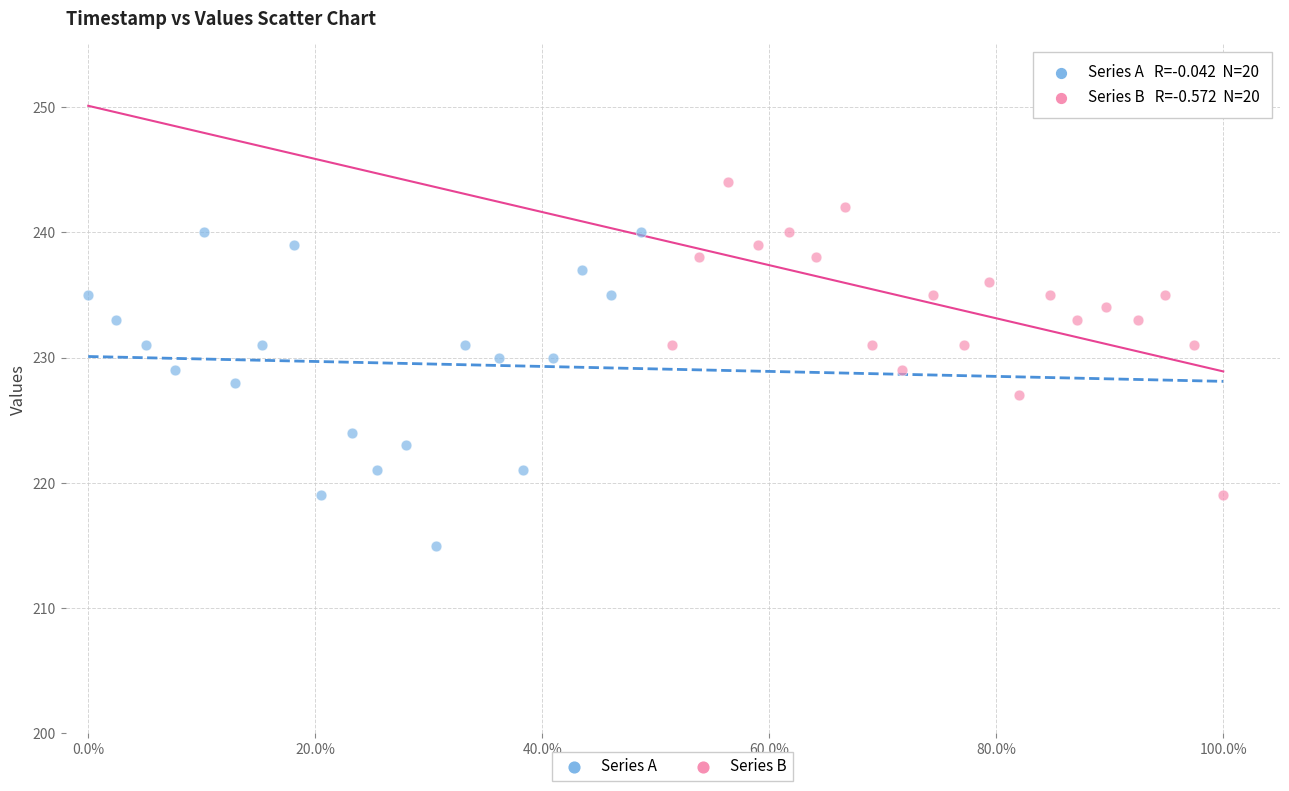

Which series reaches the maximum Y coordinate?

Series B